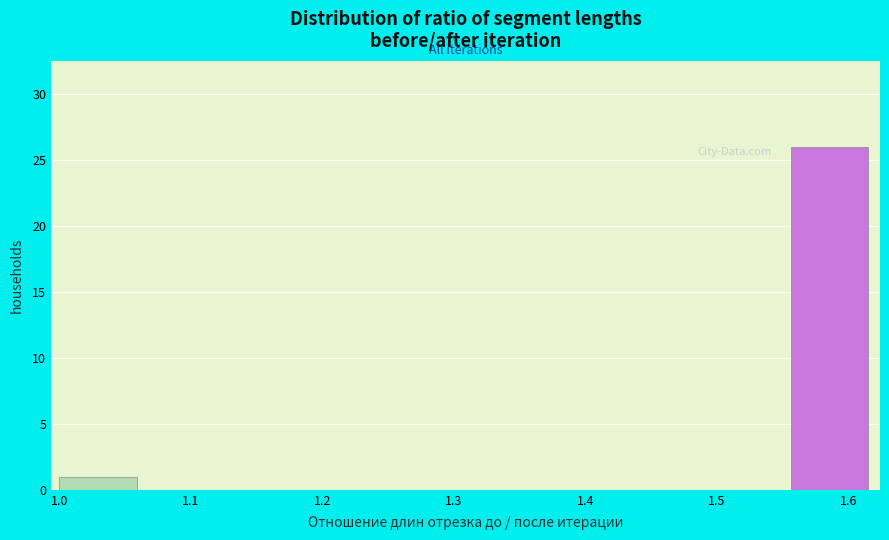

Which range on the x-axis has the tallest bar?

1.56 to 1.62